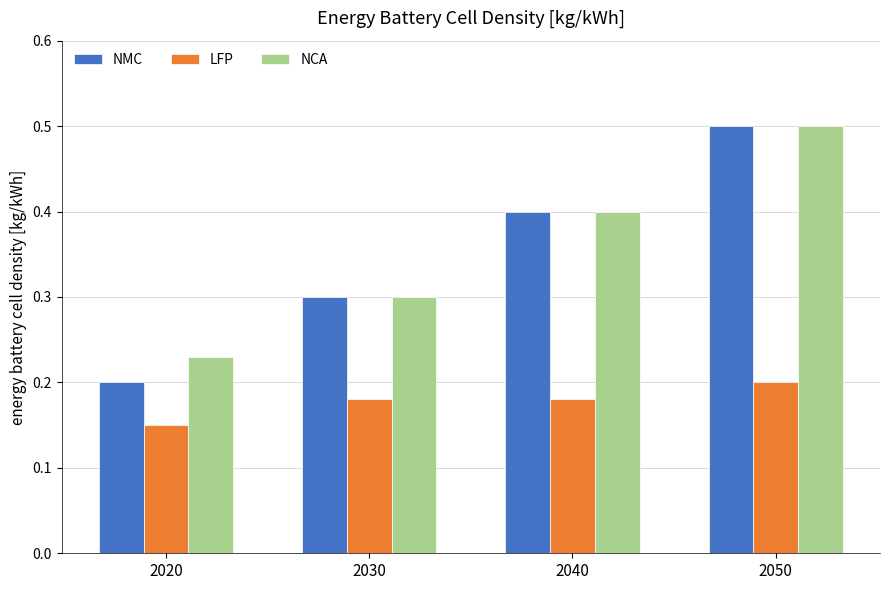

Where is NMC nearest to the value 0?

2020